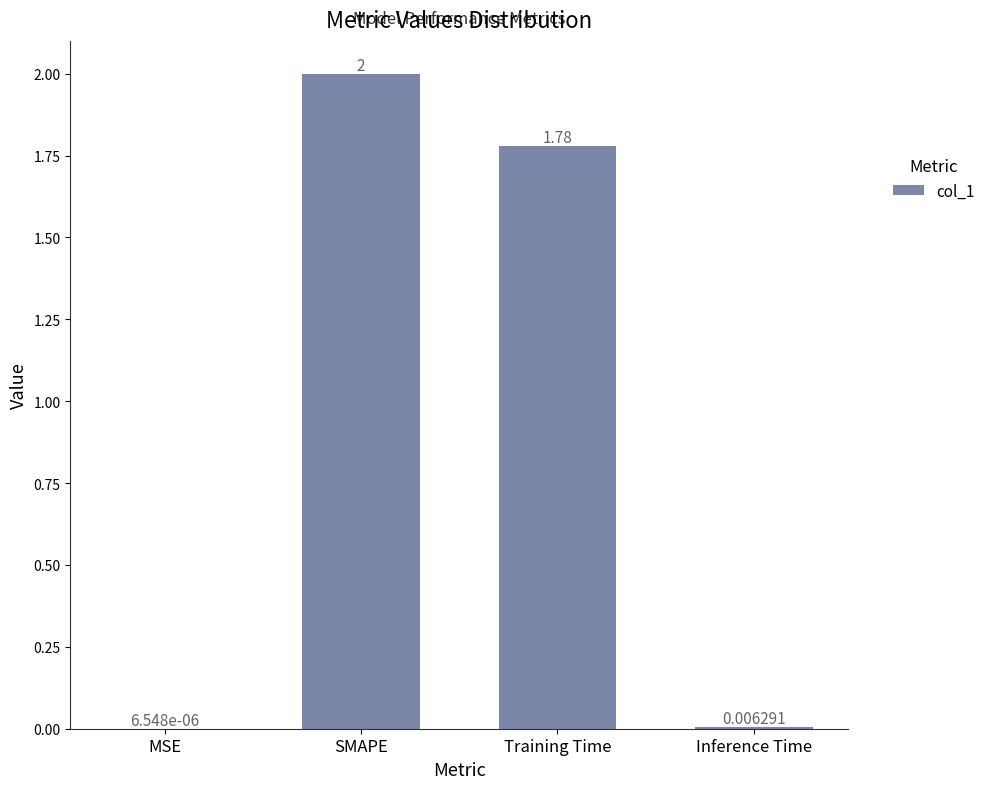

Count the number of categories in the chart.

4